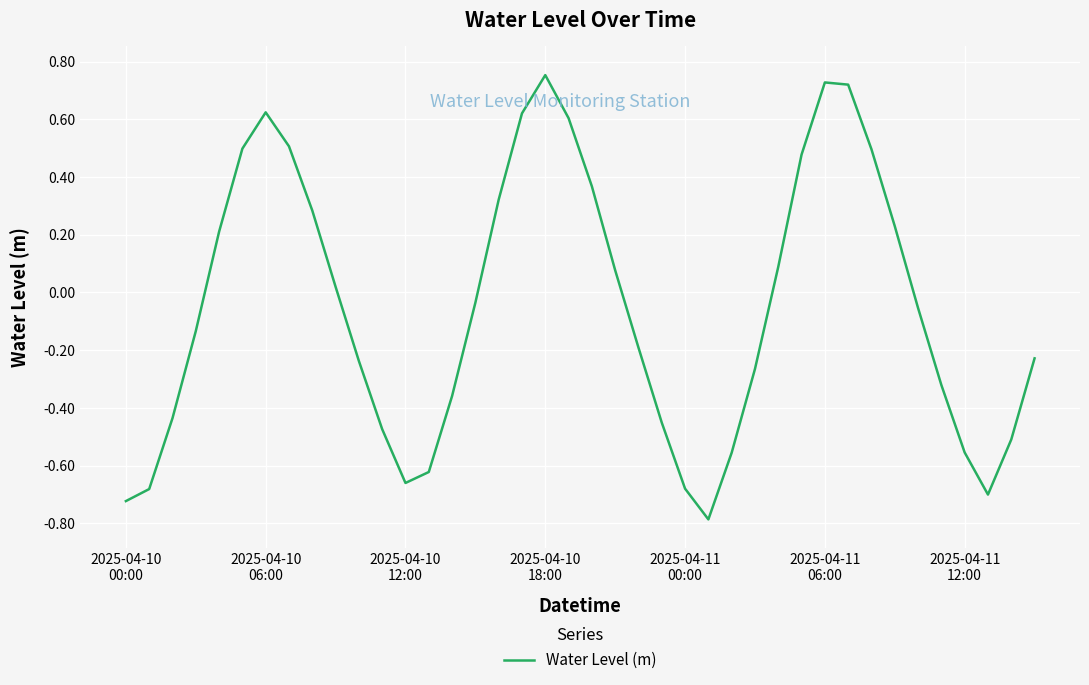

What is the label of the 22nd point from the left?

21